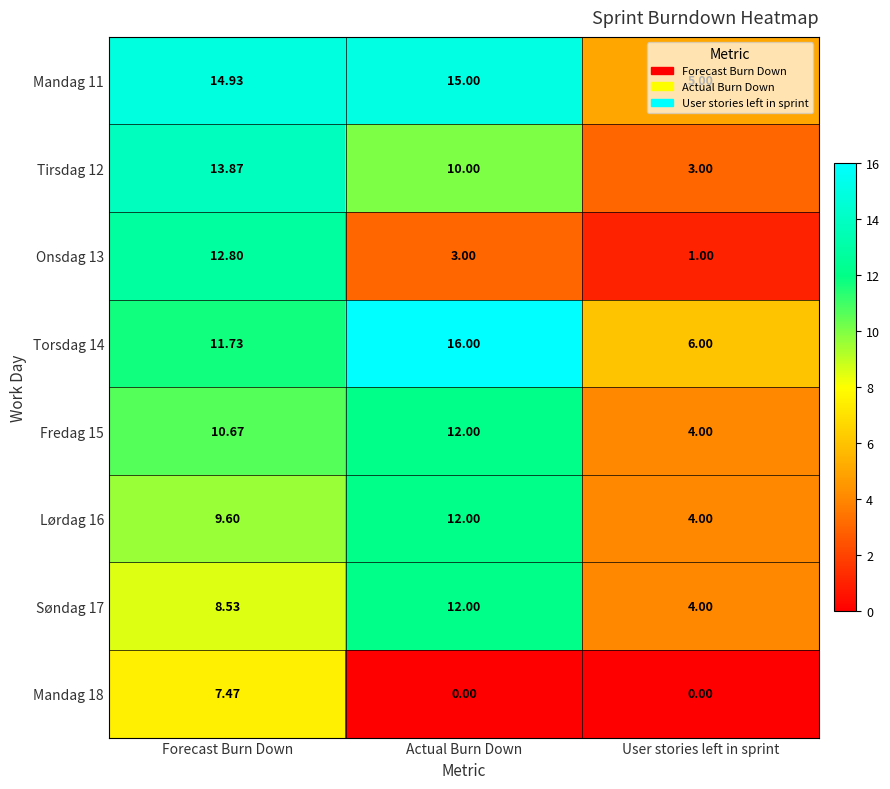

Which series has the largest range (max minus min)?

Onsdag 13